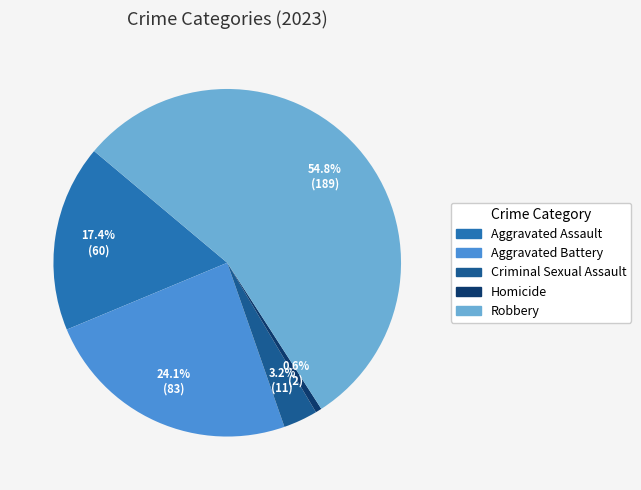

Is the sum of Aggravated Assault and Criminal Sexual Assault greater than half?

No